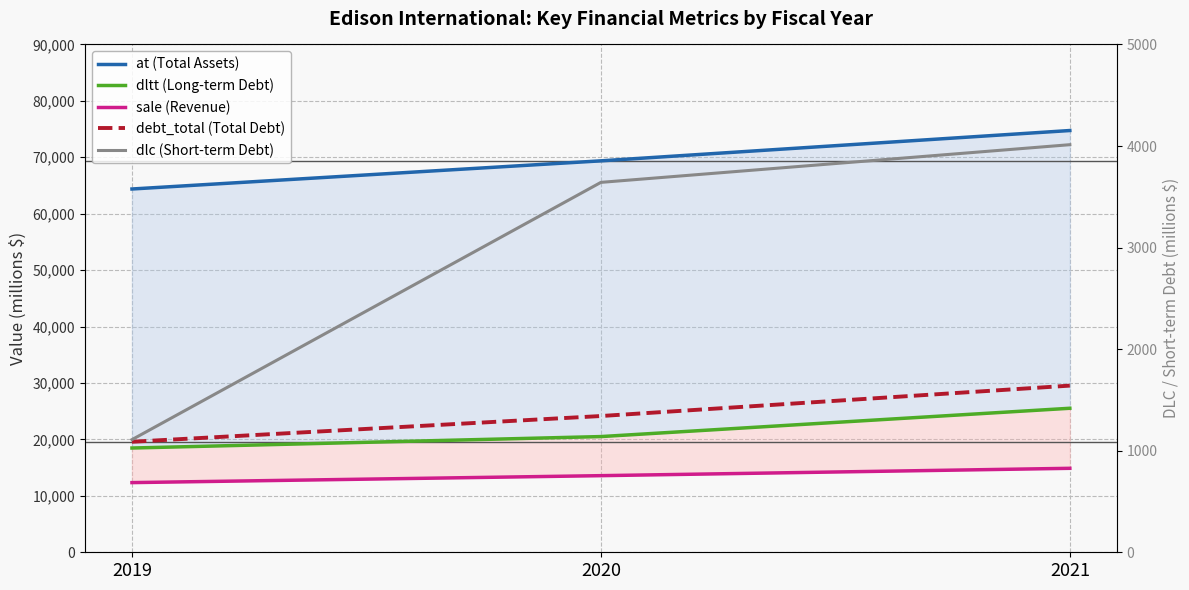

Where does the debt_total (Total Debt) series first go above 24147?

2021